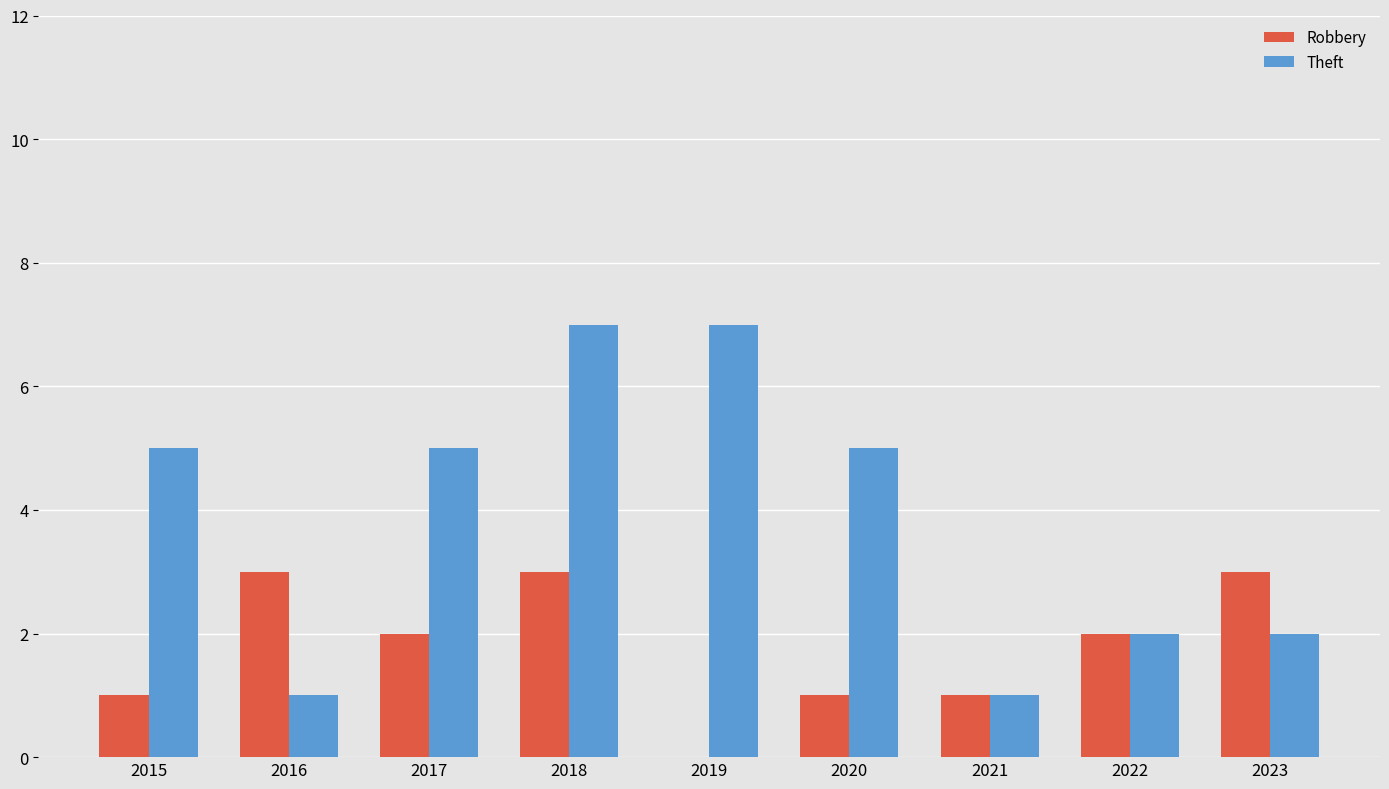

Reading right to left, transcribe all the data shown in this chart.

Robbery: 2023=3	2022=2	2021=1	2020=1	2019=0	2018=3	2017=2	2016=3	2015=1
Theft: 2023=2	2022=2	2021=1	2020=5	2019=7	2018=7	2017=5	2016=1	2015=5